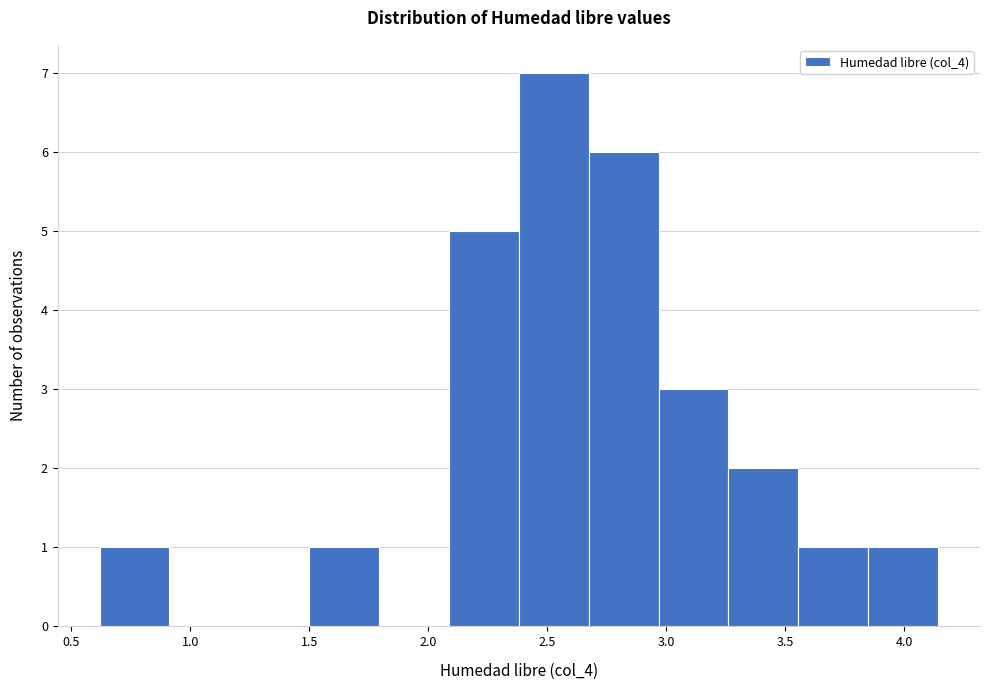

Reading left to right, transcribe this chart: for each bar, give the range it covers on the x-axis and its height. Neither the bar edges nor the heights are printed on the chart, so give them approximately, as read against the axes.

0.60 to 0.90: 1
0.90 to 1.20: 0
1.20 to 1.50: 0
1.50 to 1.80: 1
1.80 to 2.10: 0
2.10 to 2.40: 5
2.40 to 2.65: 7
2.65 to 2.95: 6
2.95 to 3.25: 3
3.25 to 3.55: 2
3.55 to 3.85: 1
3.85 to 4.15: 1